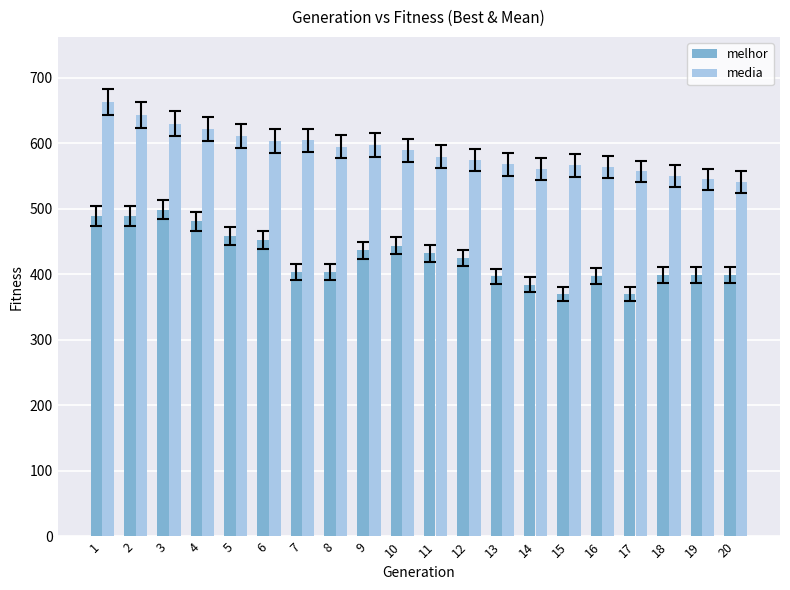

What is the sum of all melhor values?

8532.0